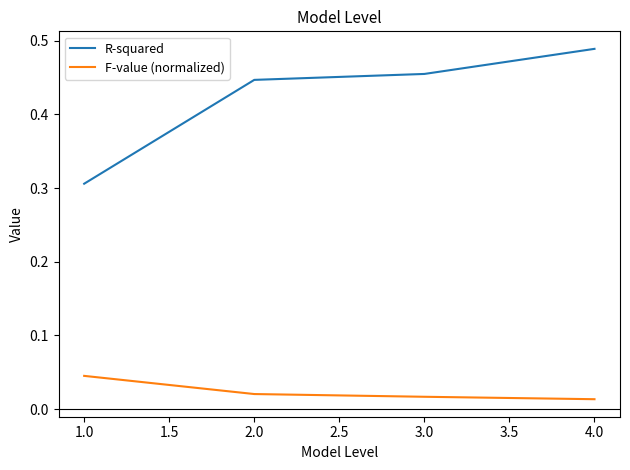

What is the sum of all R-squared values?

1.7